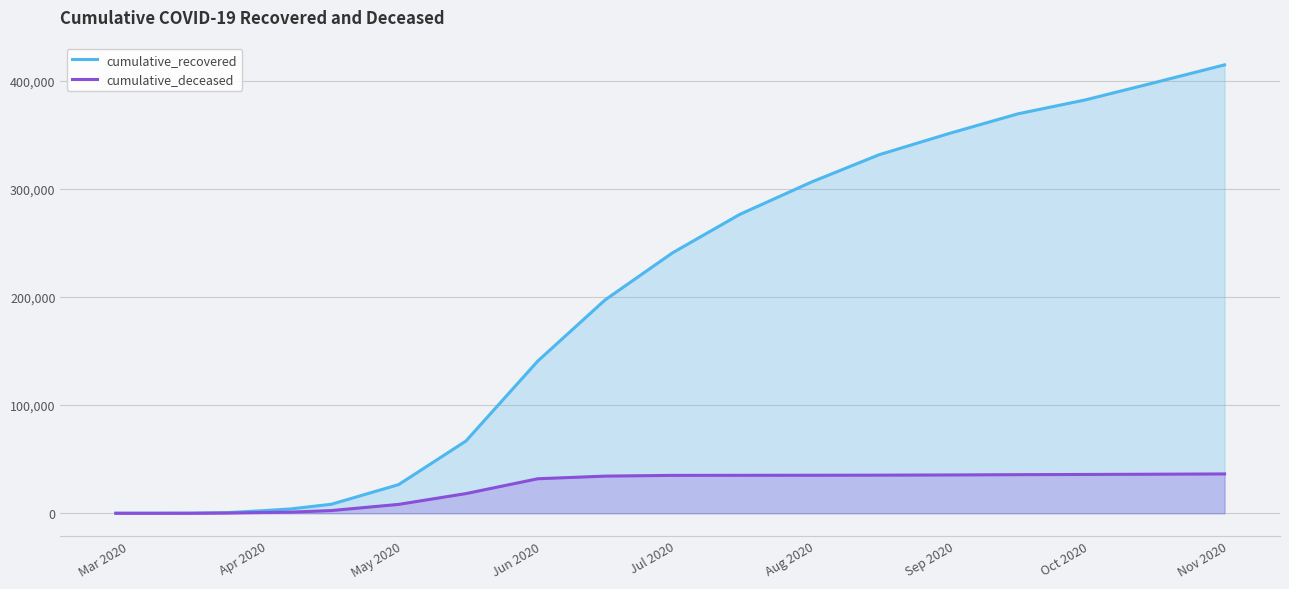

At how many categories does at least one series exceed 405257?

1